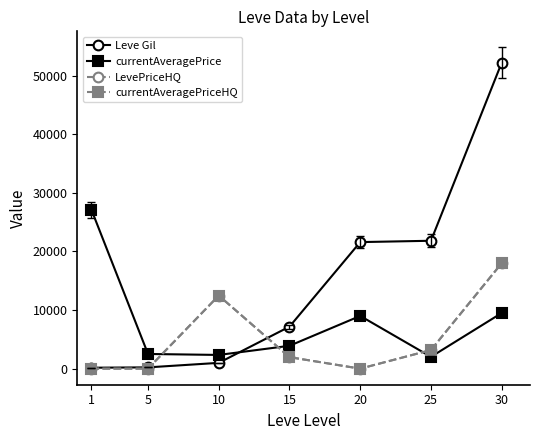

Is this an area chart (filled region under the line)?

No